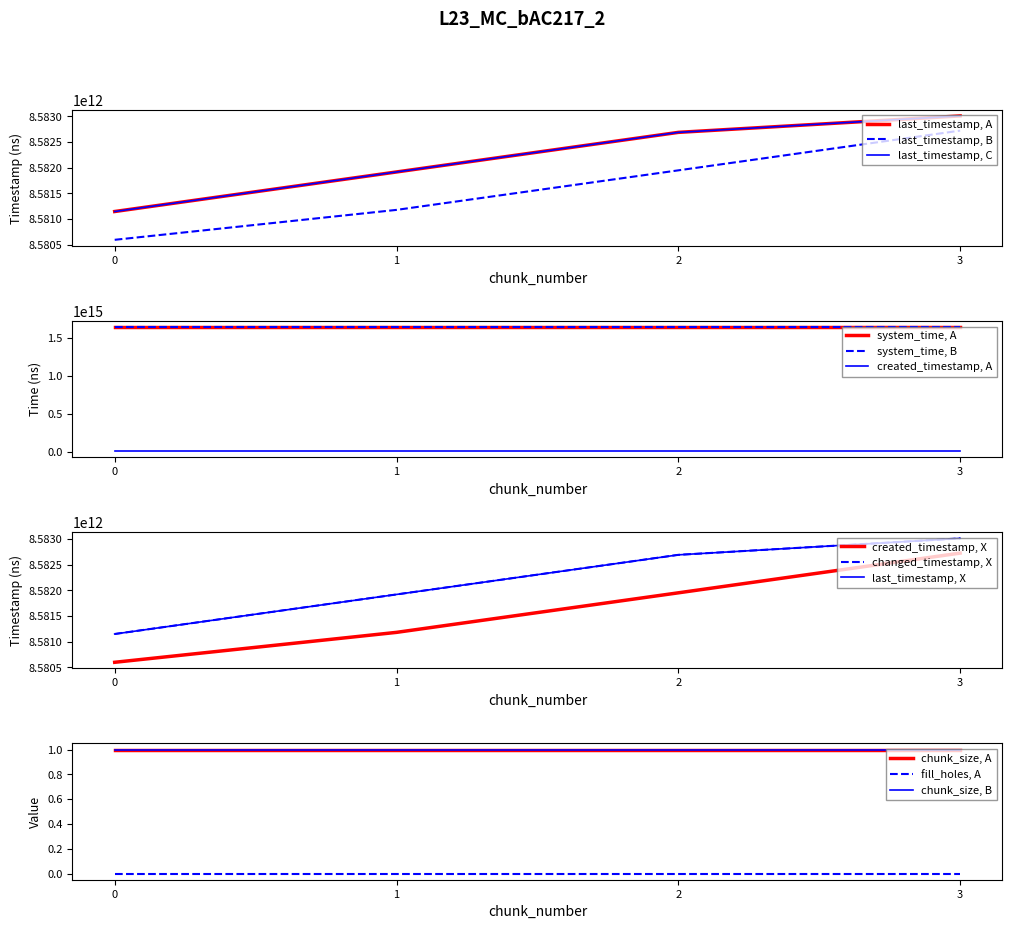

Read the created_timestamp value at 2, to the nearest 50.

8581950557200